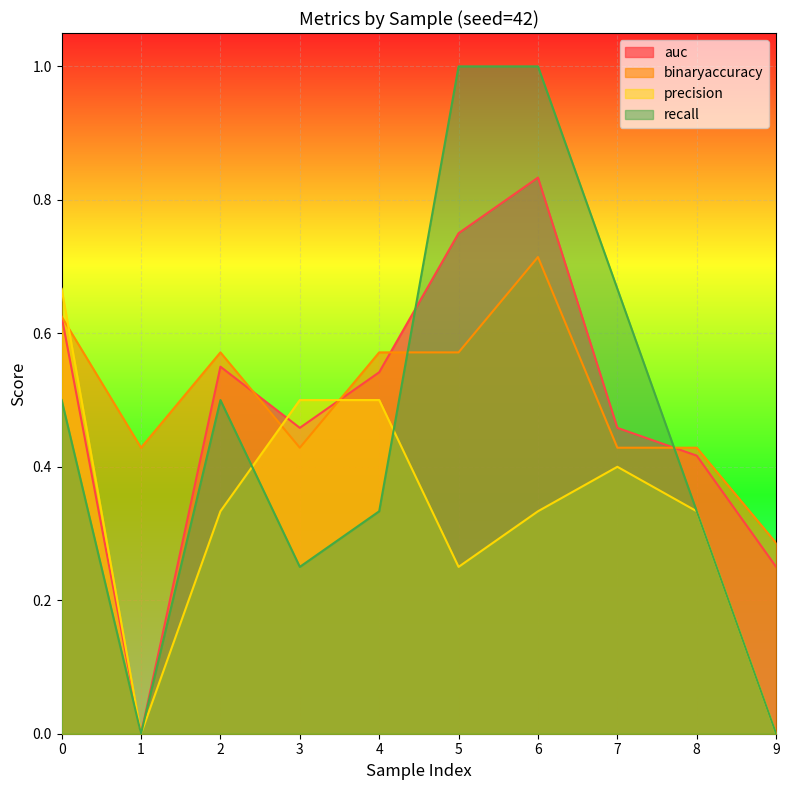

True or false: binaryaccuracy has a value of 0.4 at 8.

True